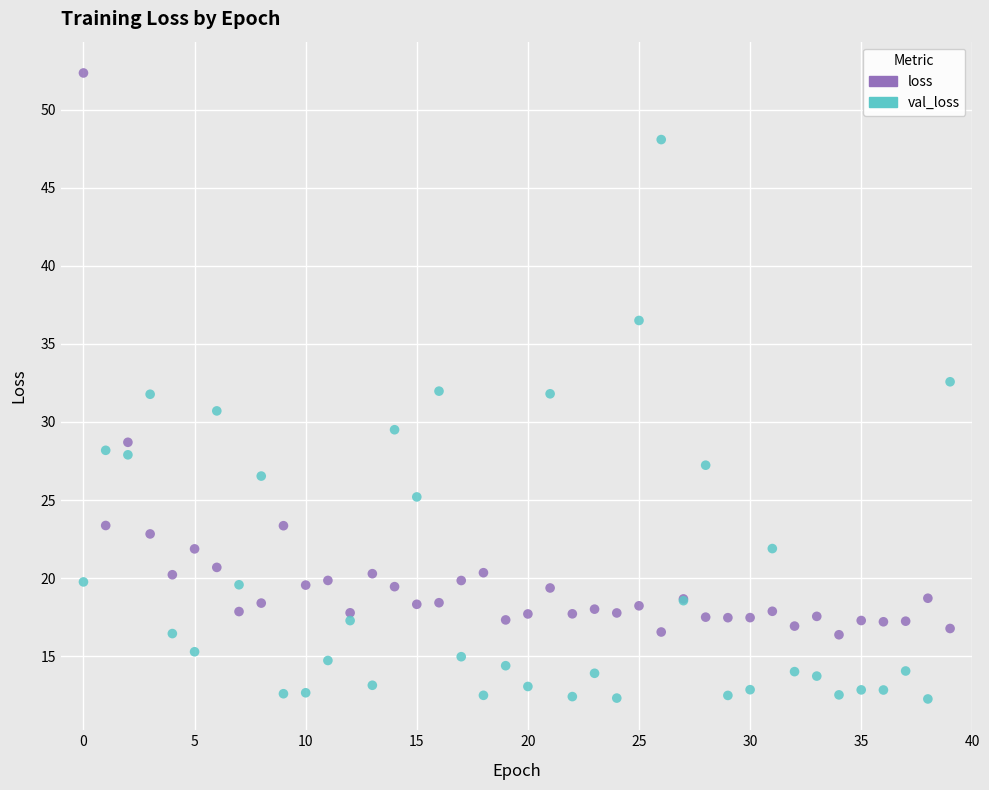

What are all the series names shown in the legend?

loss, val_loss